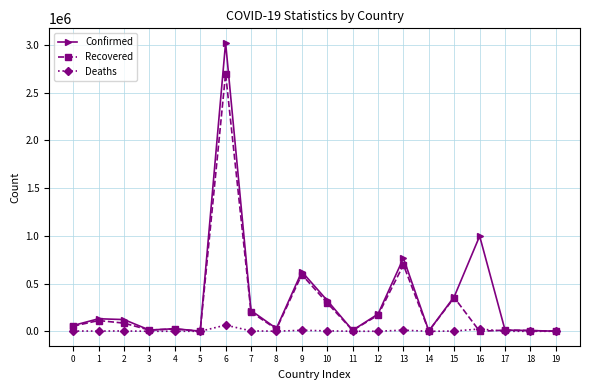

List the series in order of their overall mean, lowest first.

Deaths, Recovered, Confirmed